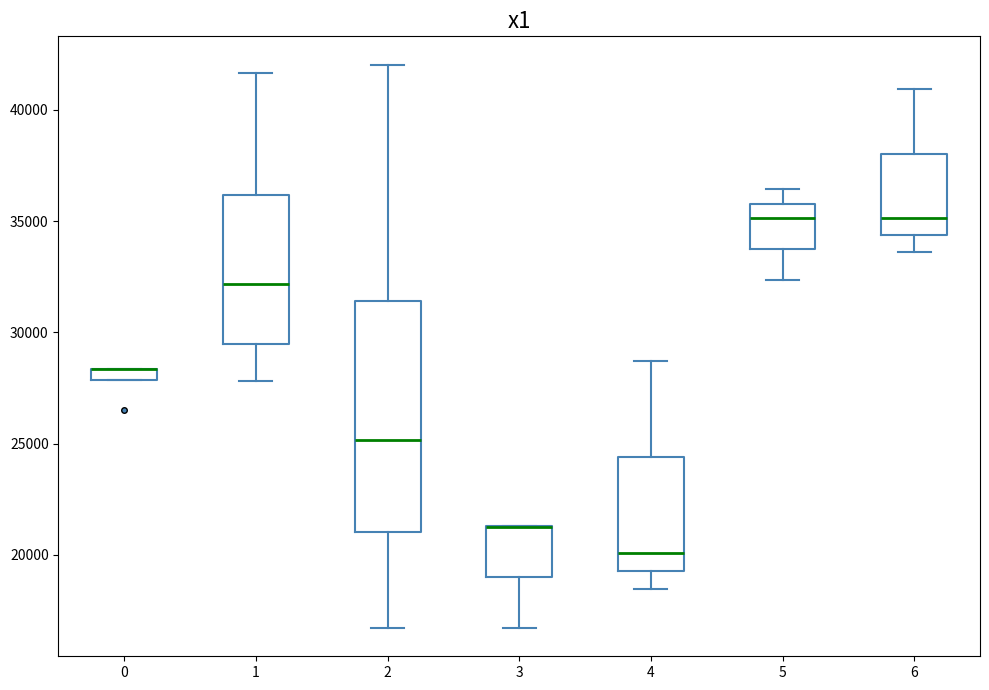

Where is the upper edge of the box at x = 0 on the y-axis? The values are not printed on the chart, so give them approximately, as read against the axis.

28500